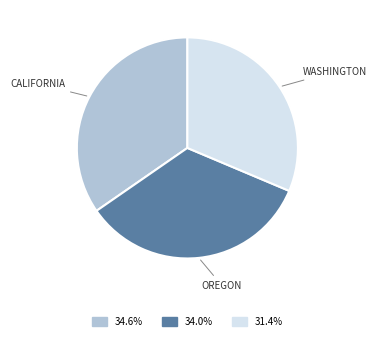

Is there a majority slice in this chart?

No